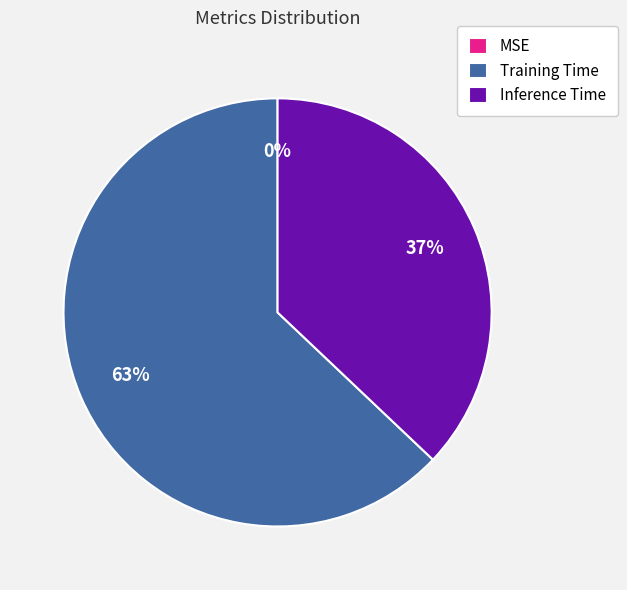

What is the largest slice in the pie chart?

Training Time